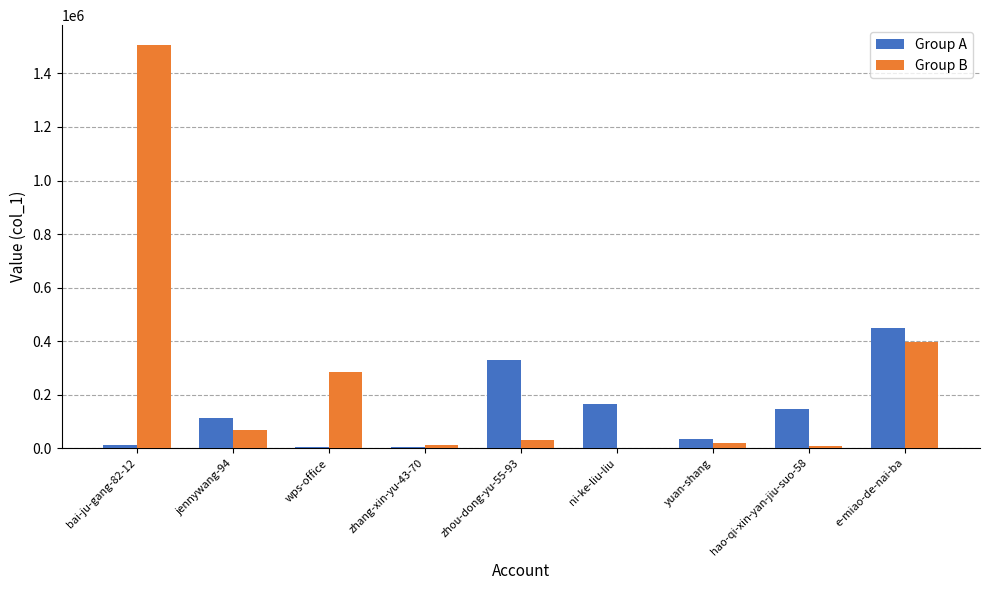

What is the sum of all Group B values?

2323977